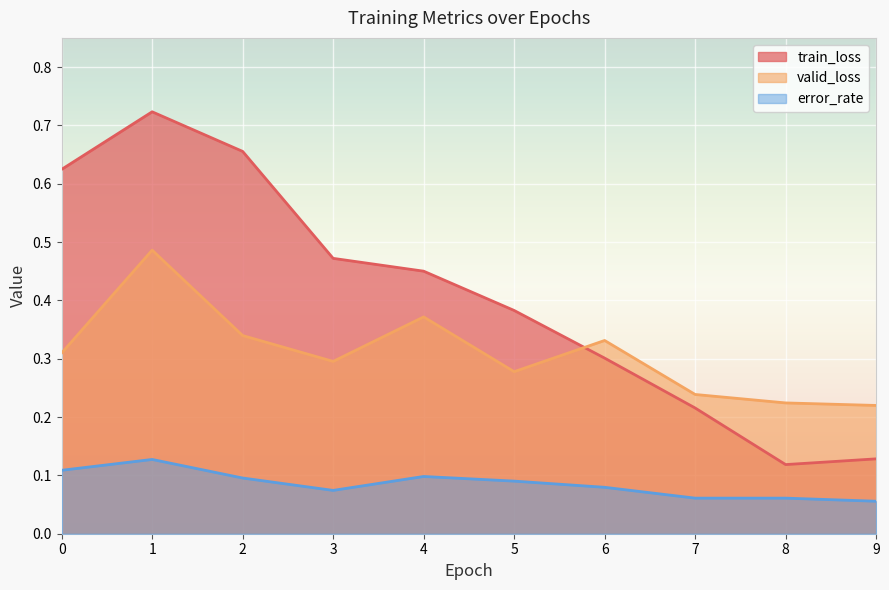

How many interior local peaks does the error_rate series have?

2